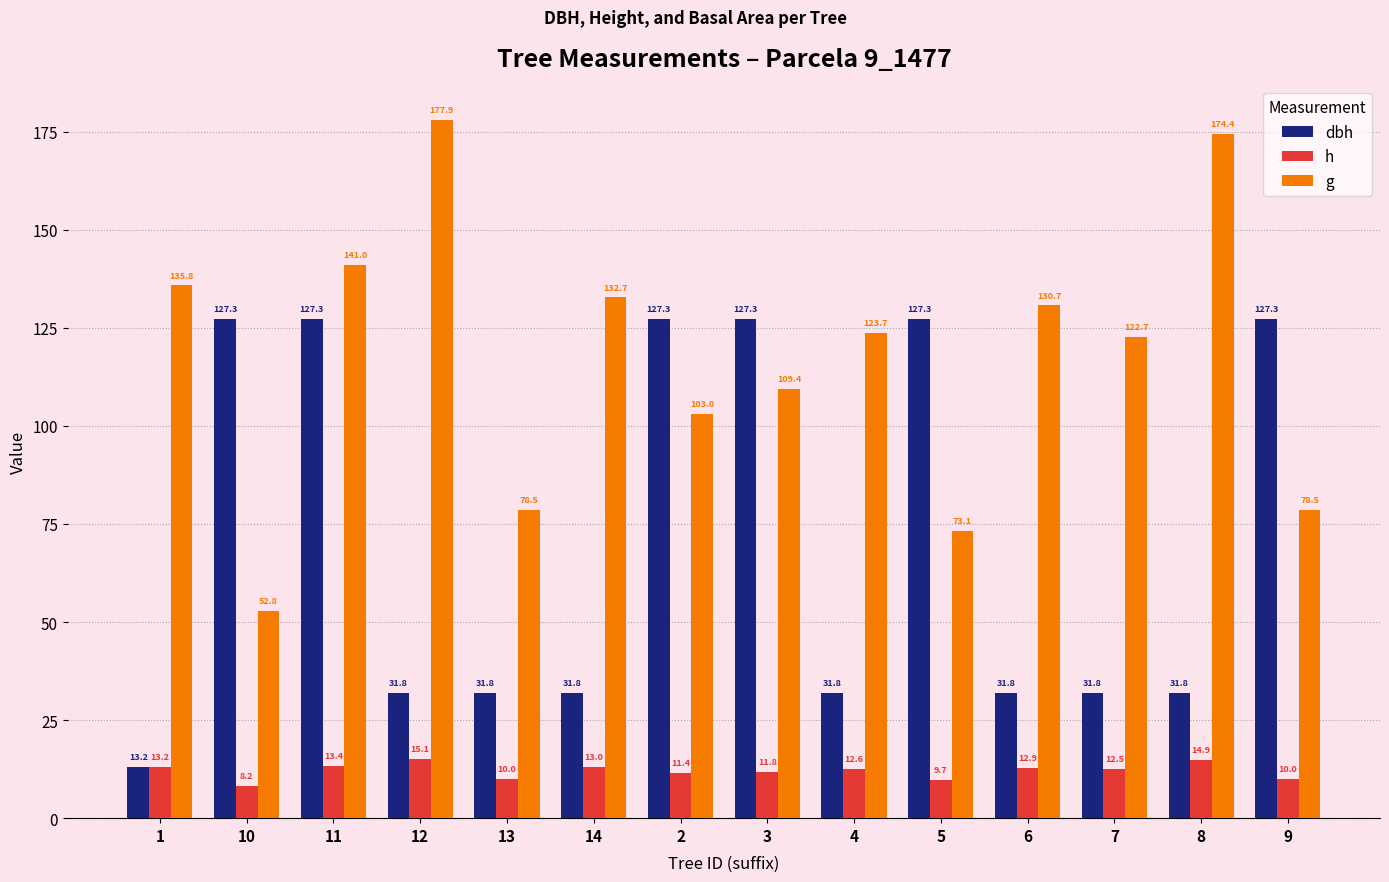

Which series has the widest spread of values?

g